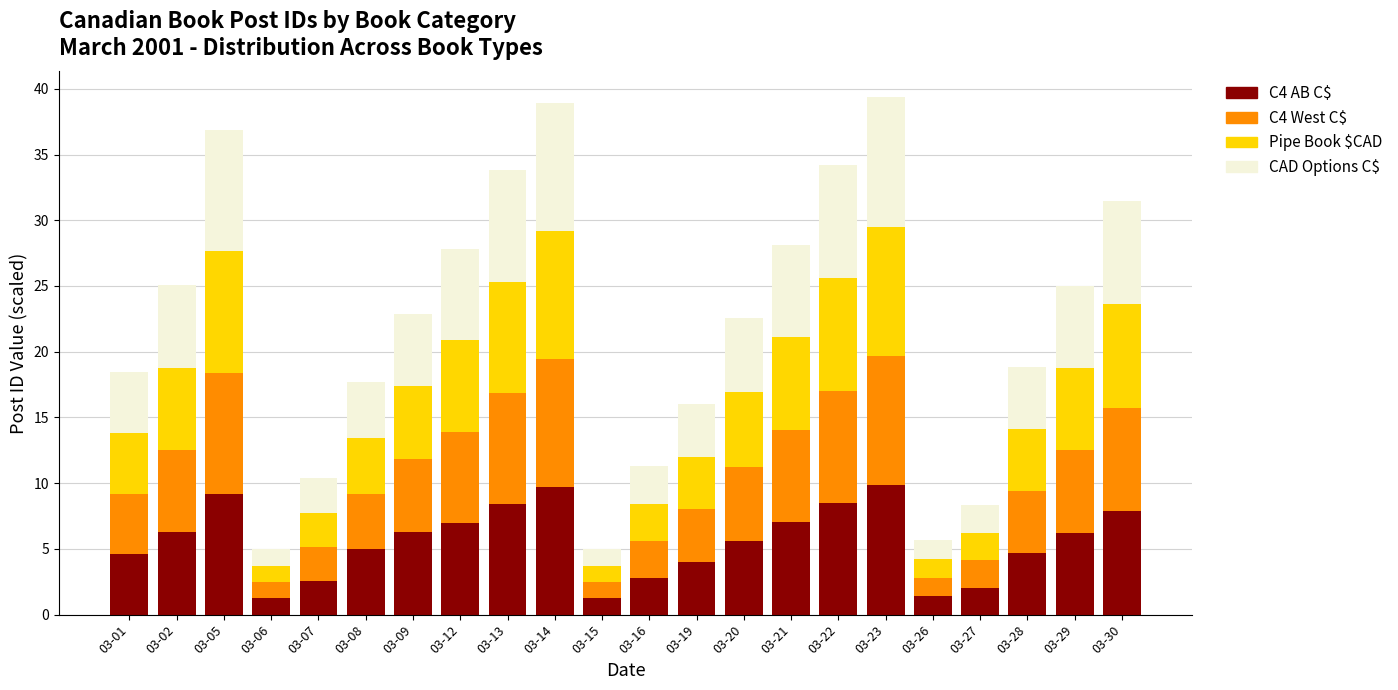

What is the sum of the C4 AB C$ values at 03-14 and 03-09?

16.0